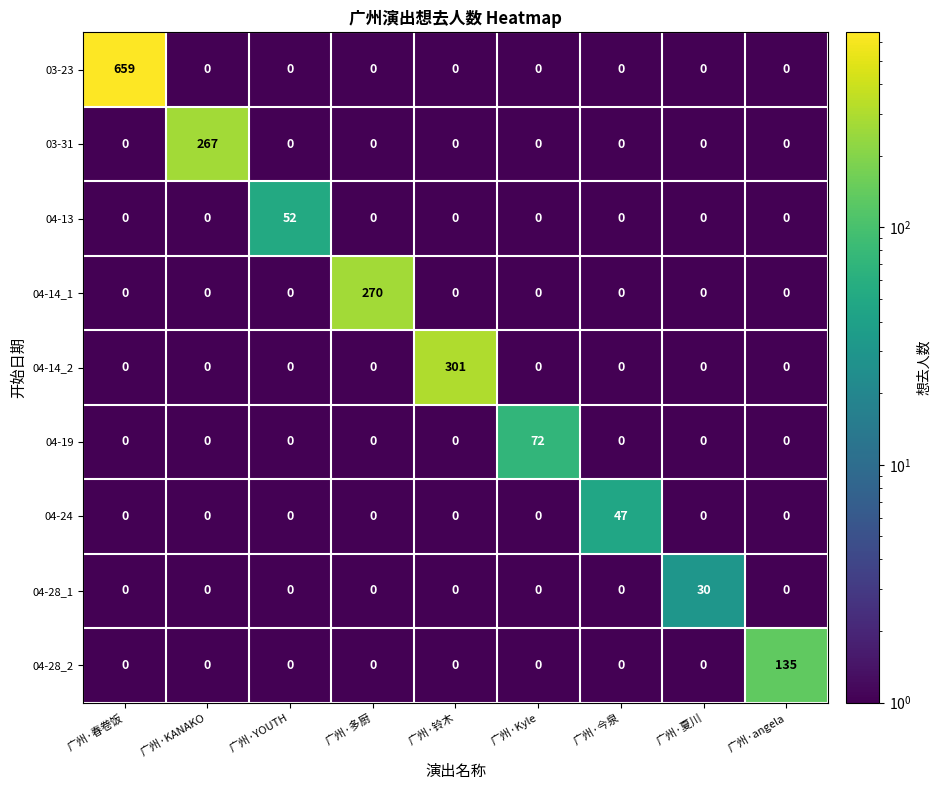

The 04-28_2 series shows -80 at 广州·春卷饭. True or false?

False